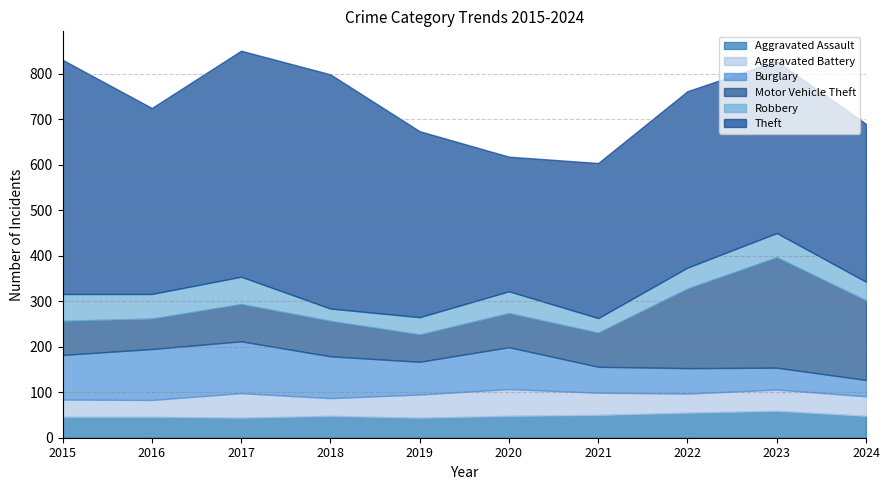

What is the value of the Burglary point at the 2nd from the left?

112